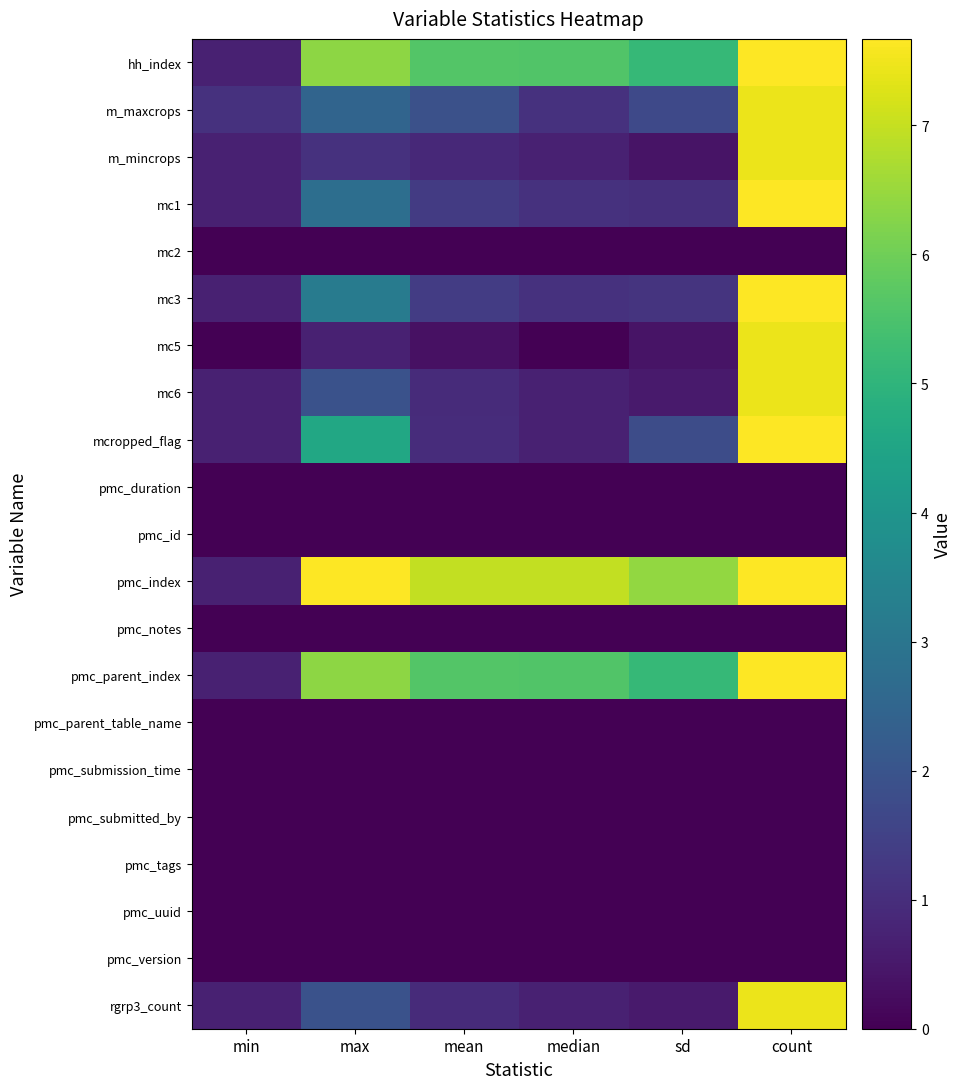

Which series changed the most between mean and count?

mc5